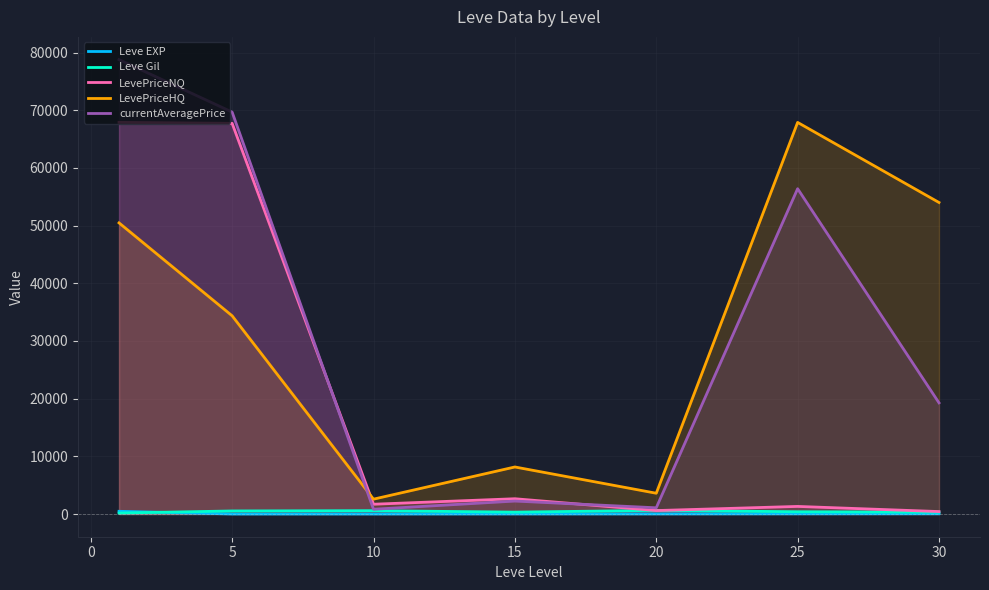

Which series has the largest range (max minus min)?

currentAveragePrice